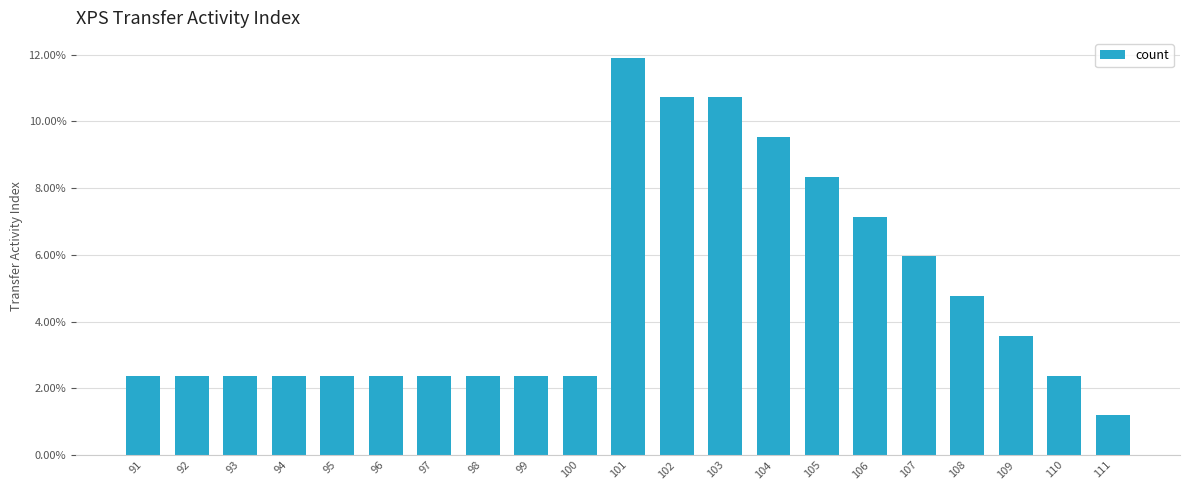

The chart shows a value of 0.0 at 94. True or false?

False